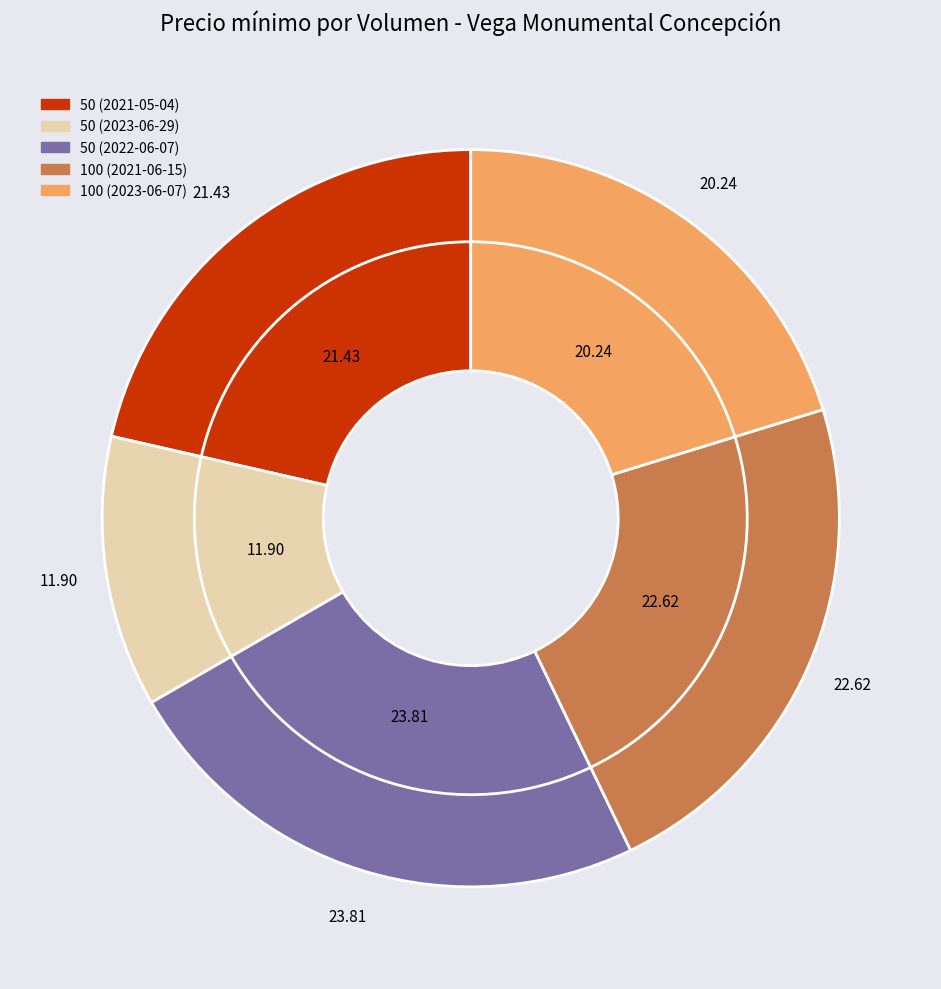

At 50 (2022-06-07), list the series in order from smallest to largest.

values_inner, values_outer